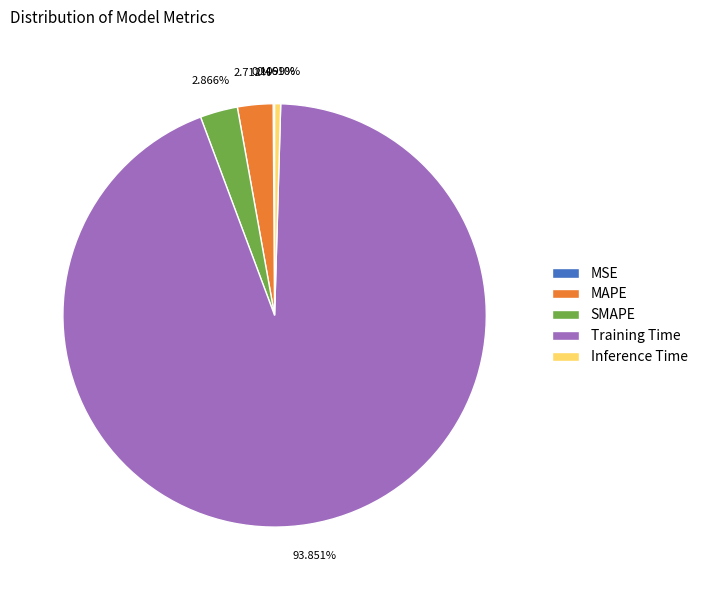

Which category has the biggest portion of the pie?

Training Time